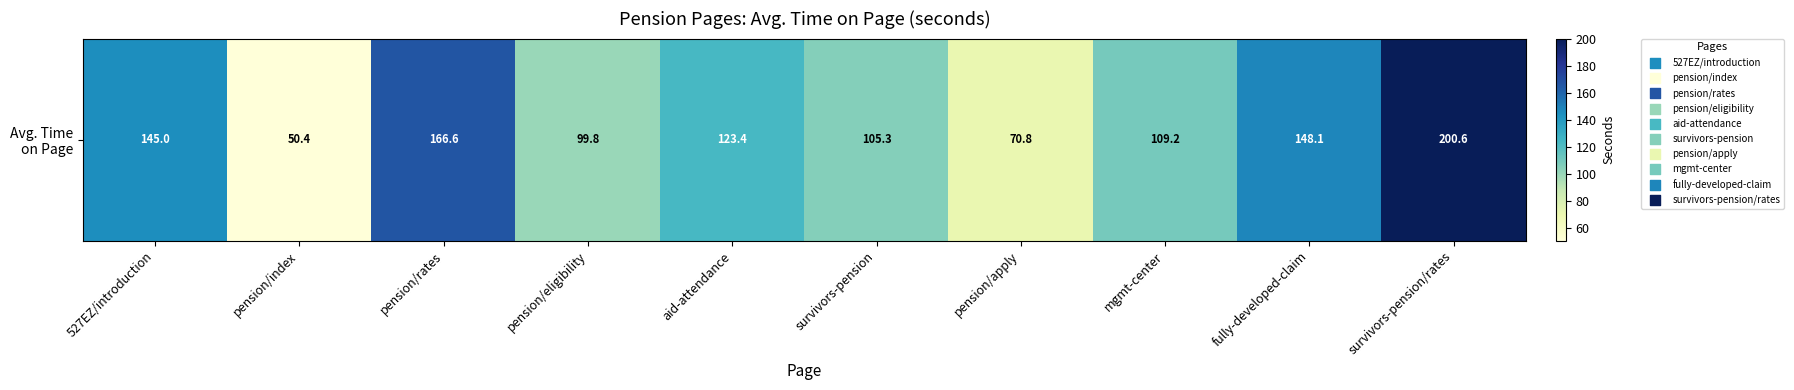

The chart shows a value of 109.2 at mgmt-center. True or false?

True